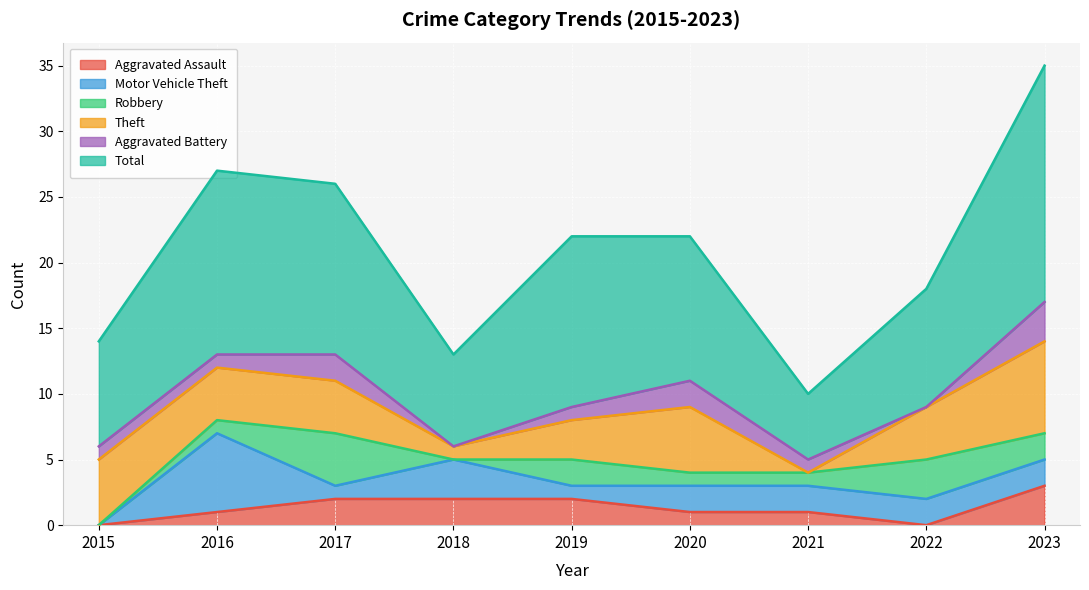

Does the chart display data point markers on the line(s)?

No